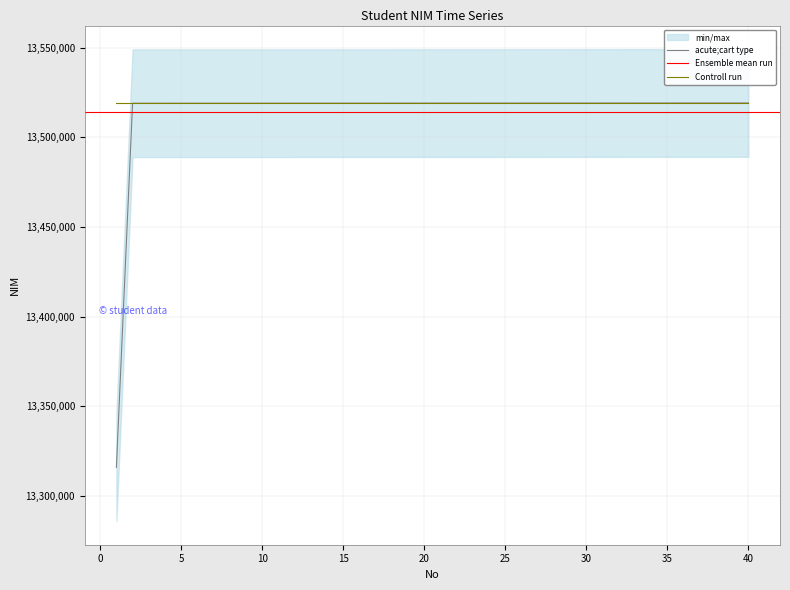

What is the sum of the values at 27 and 20?

27038176